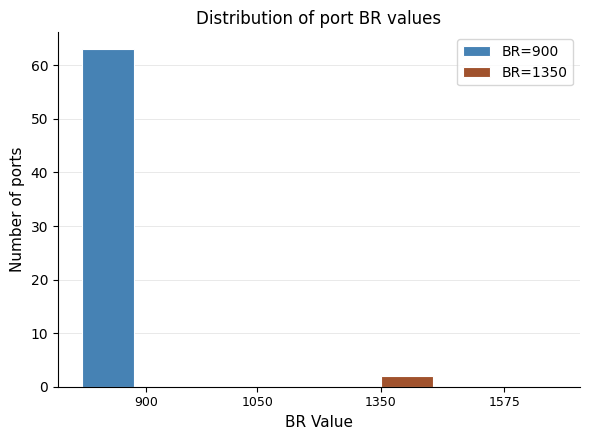

Reading left to right, extract all data points from this chart.

BR=900: 900=63	1050=0	1350=0	1575=0
BR=1350: 900=0	1050=0	1350=2	1575=0